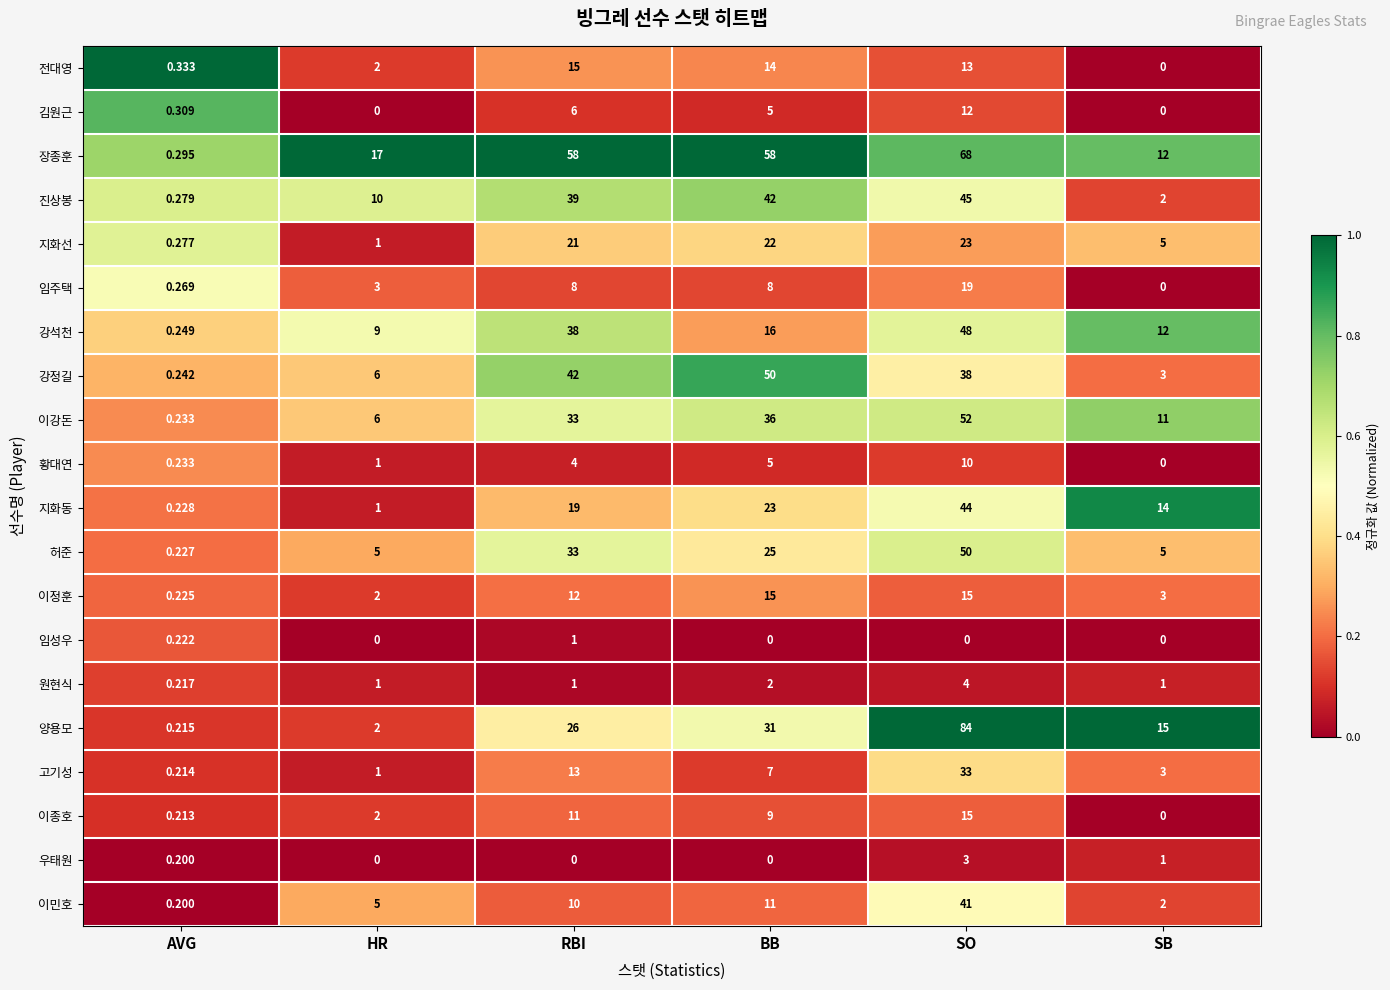

Rank the categories by 전대영 value from highest to lowest.

RBI, BB, SO, HR, AVG, SB